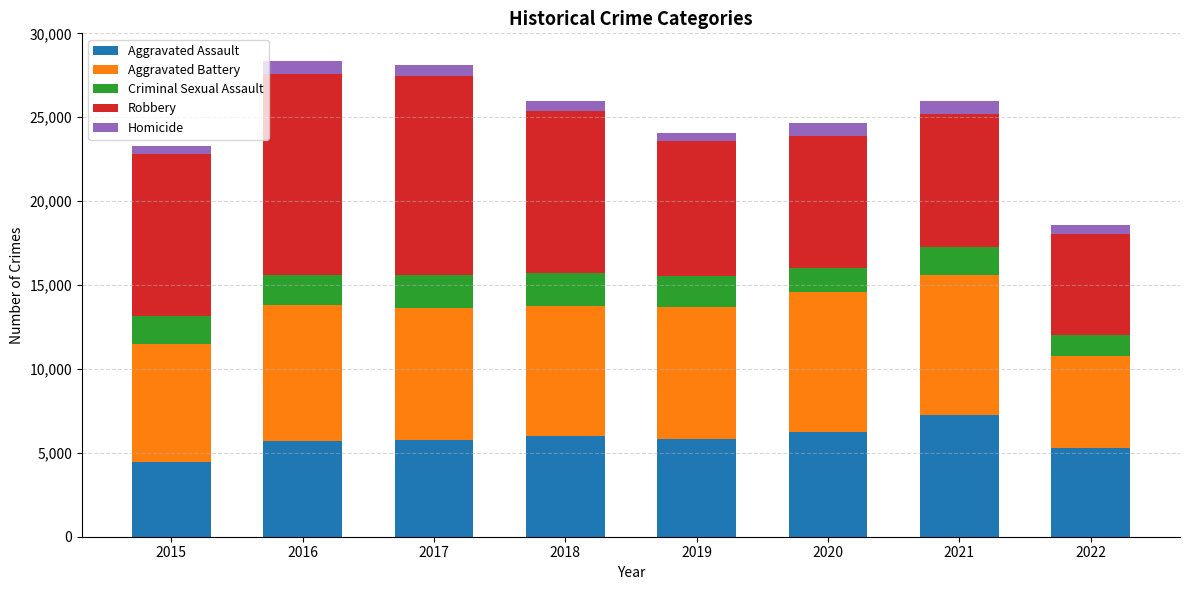

What is the highest value of the Aggravated Assault series?

7241